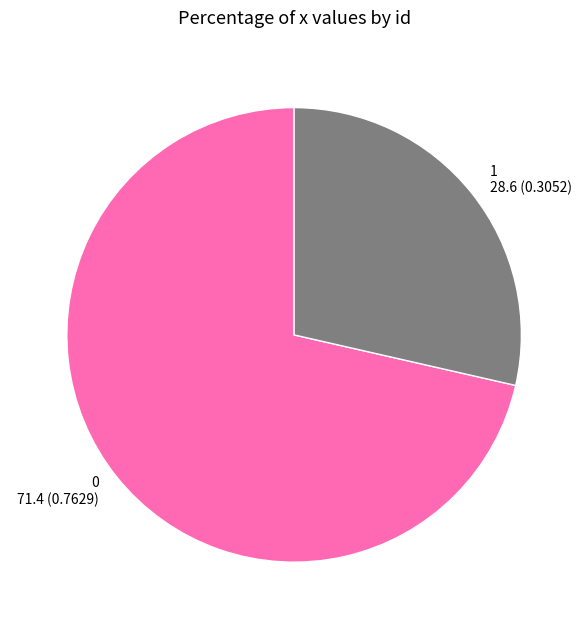

Which slice is the smallest?

1